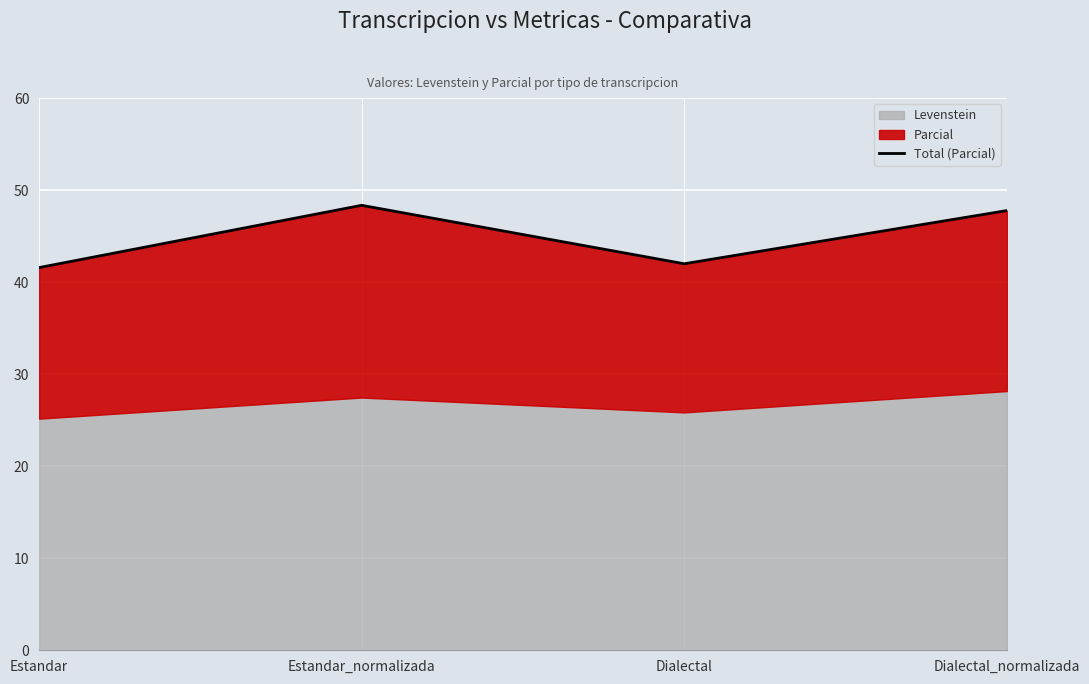

Reading right to left, what are all the values shown in this chart?

Dialectal_normalizada=47.8	Dialectal=42.0	Estandar_normalizada=48.4	Estandar=41.6